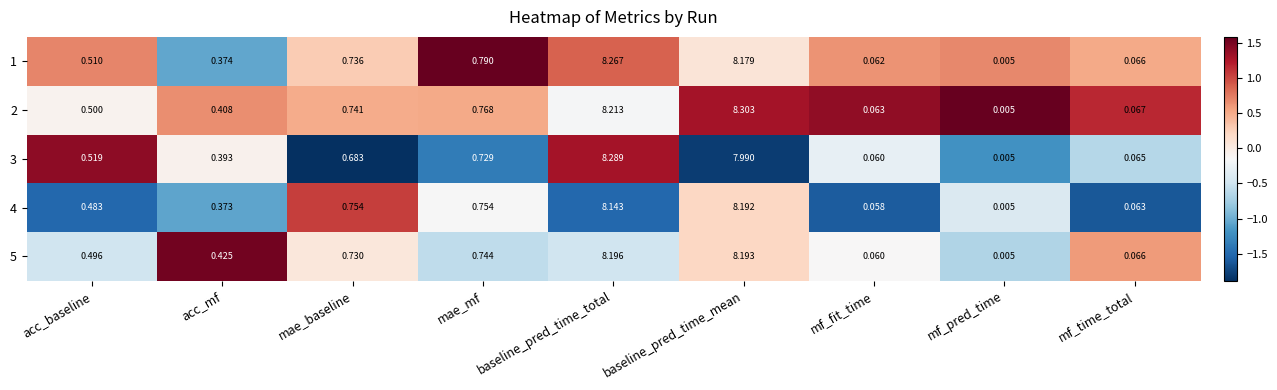

Rank the series at mae_baseline from highest to lowest value.

4, 2, 1, 5, 3